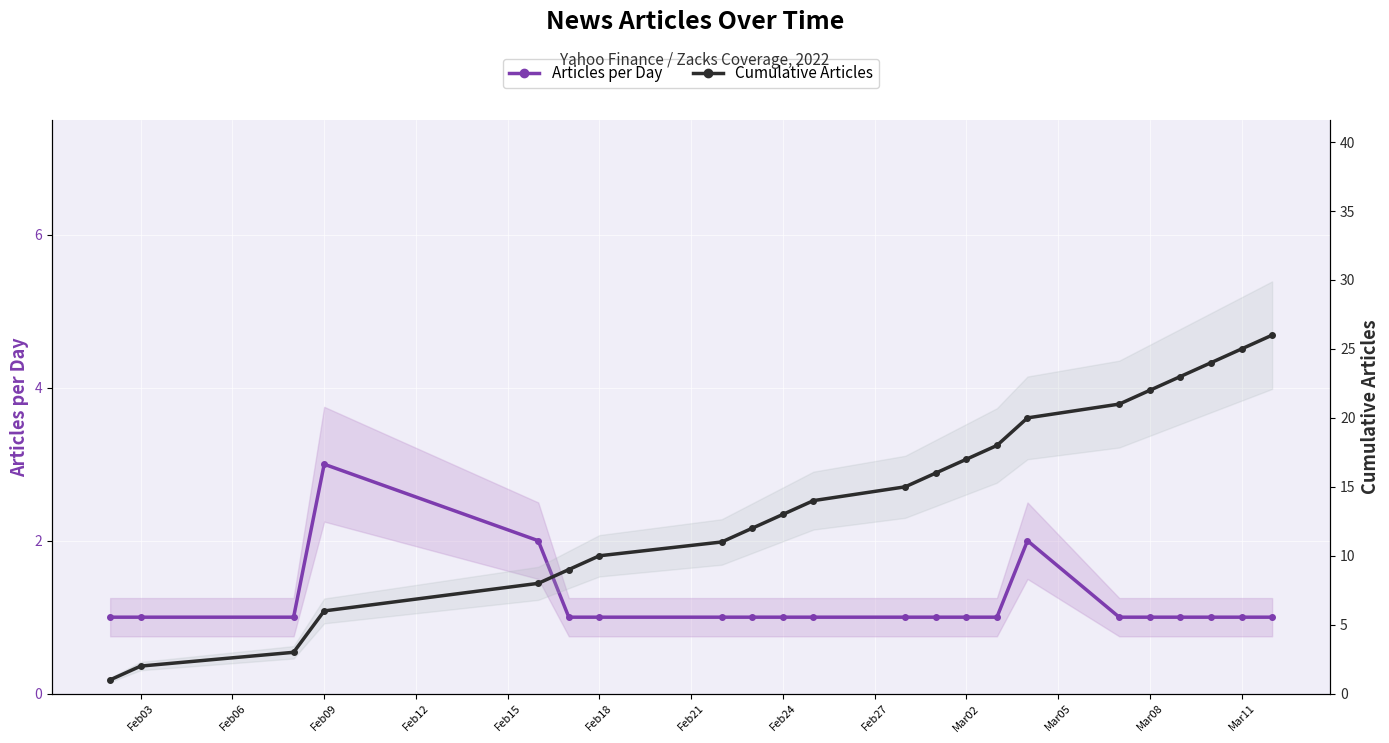

Is the value of Articles per Day at Feb24 greater than the value of Cumulative Articles at Feb09?

No